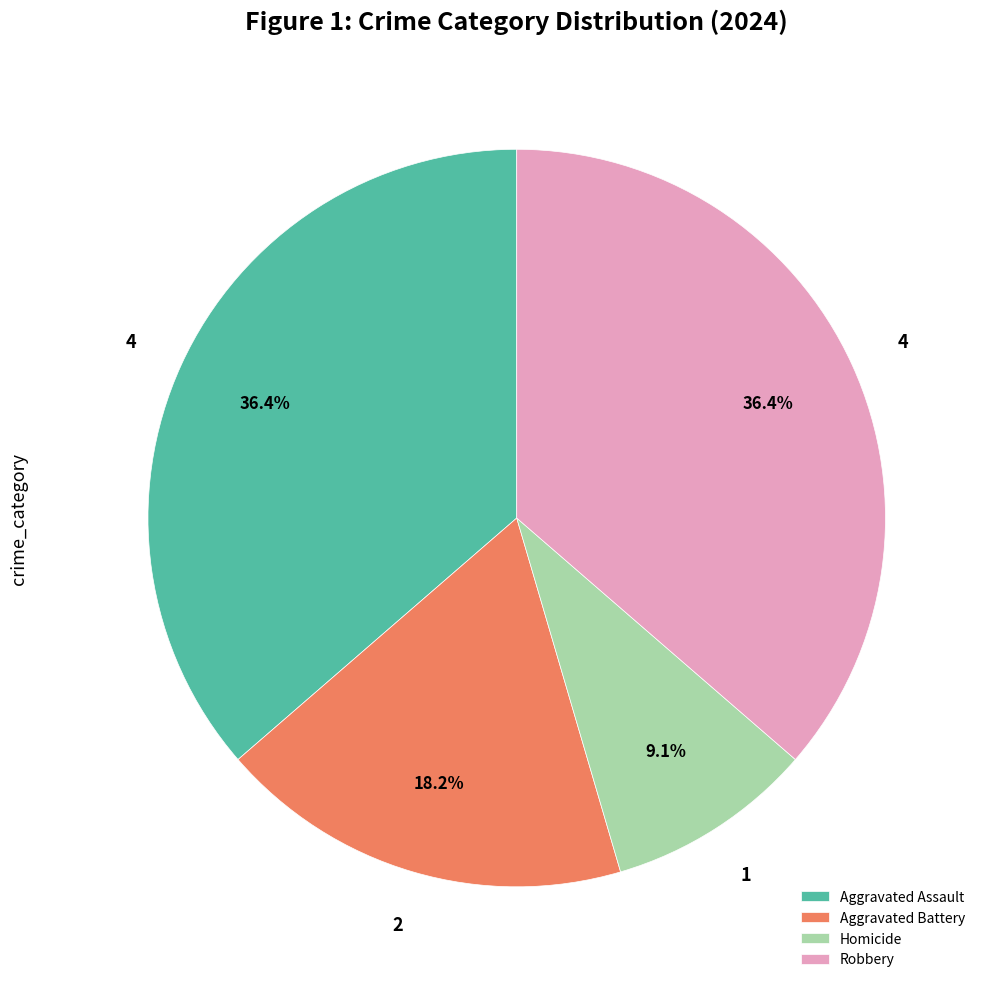

What portion of the pie excludes Robbery?

63.6%